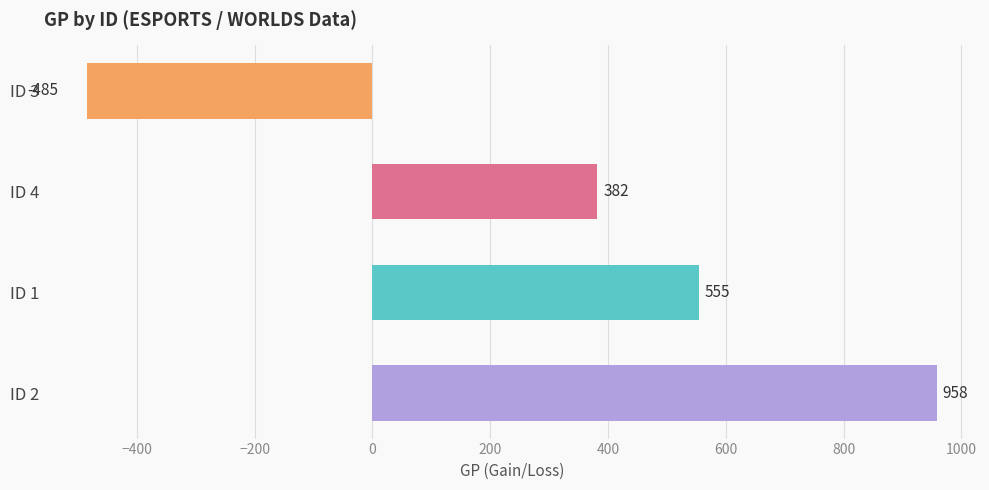

How many bars are there in total?

4